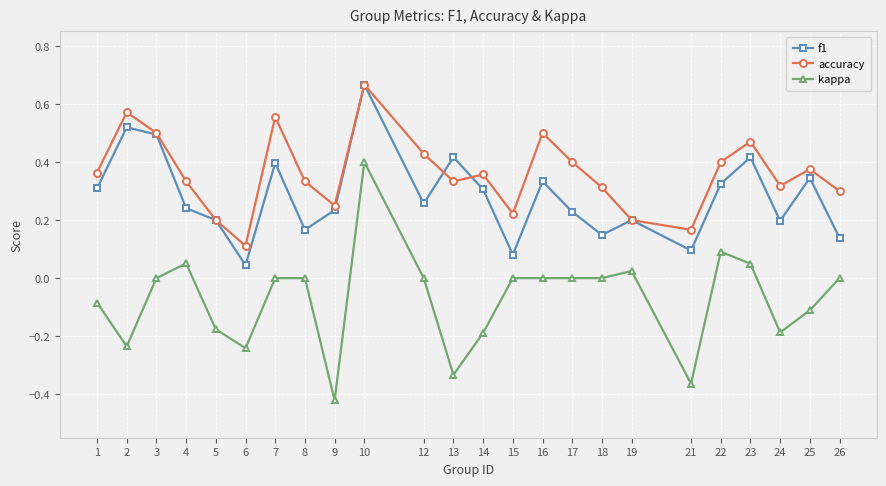

Between 21 and 23, which series saw the biggest shift?

kappa